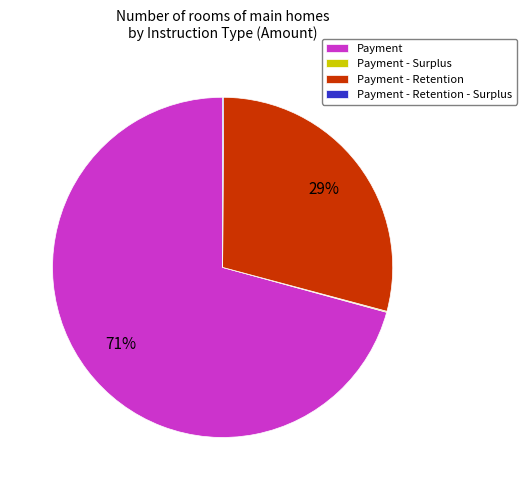

Which slice represents more than half of the pie?

Payment